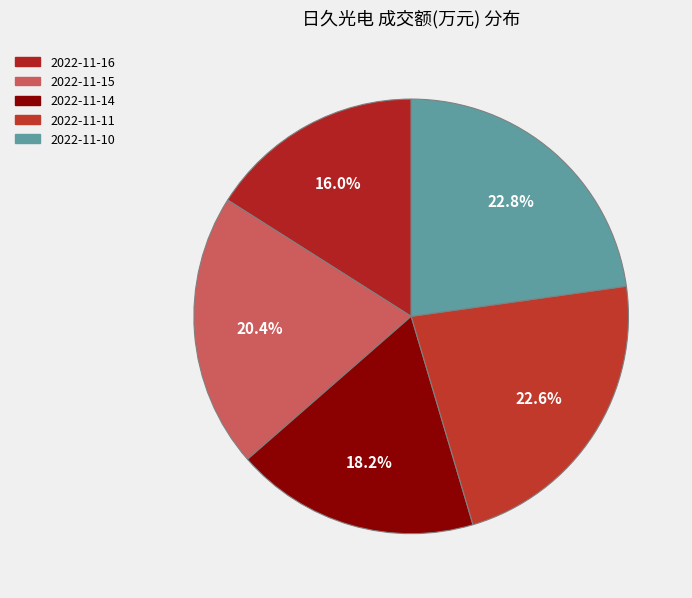

True or false: 2022-11-11 accounts for 23% of the total.

True